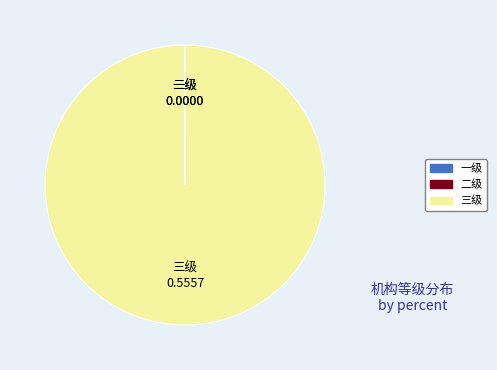

Which category has the biggest portion of the pie?

三级